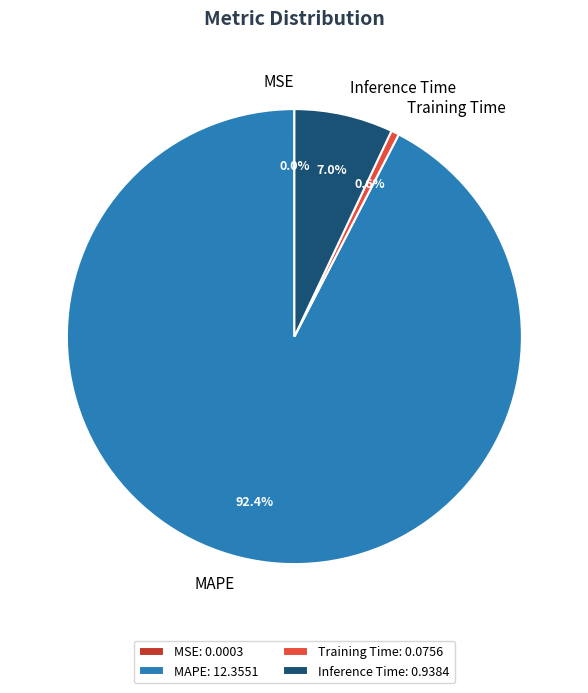

Is MAPE the majority of the pie?

Yes